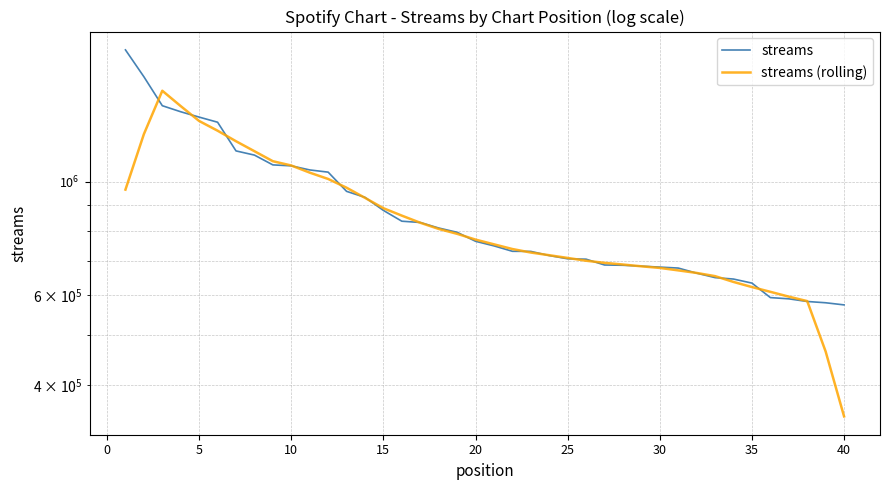

Is this an area chart (filled region under the line)?

No